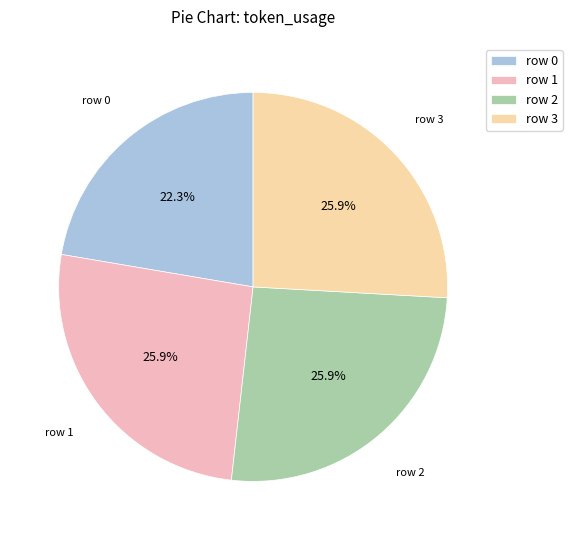

Is there any slice that represents more than half of the pie?

No